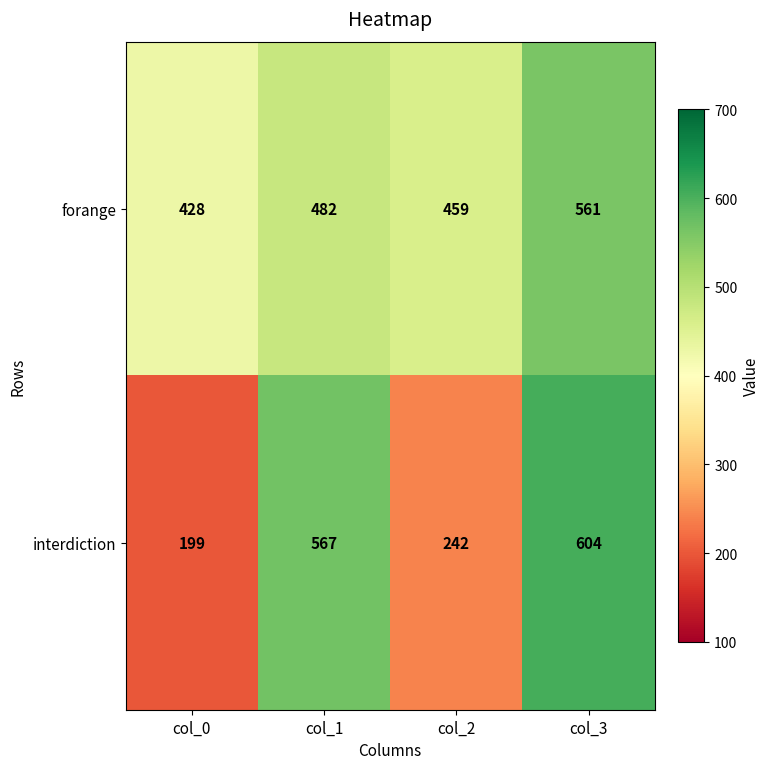

What is the total value across all series at col_2?

701